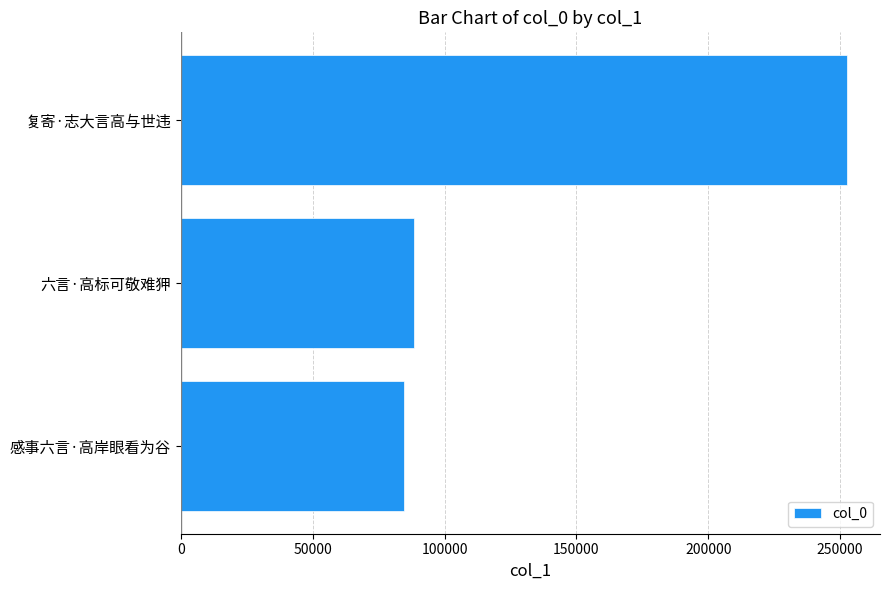

Reading bottom to top, extract all data points from this chart.

感事六言·高岸眼看为谷=84579	六言·高标可敬难狎=88445	复寄·志大言高与世违=252511